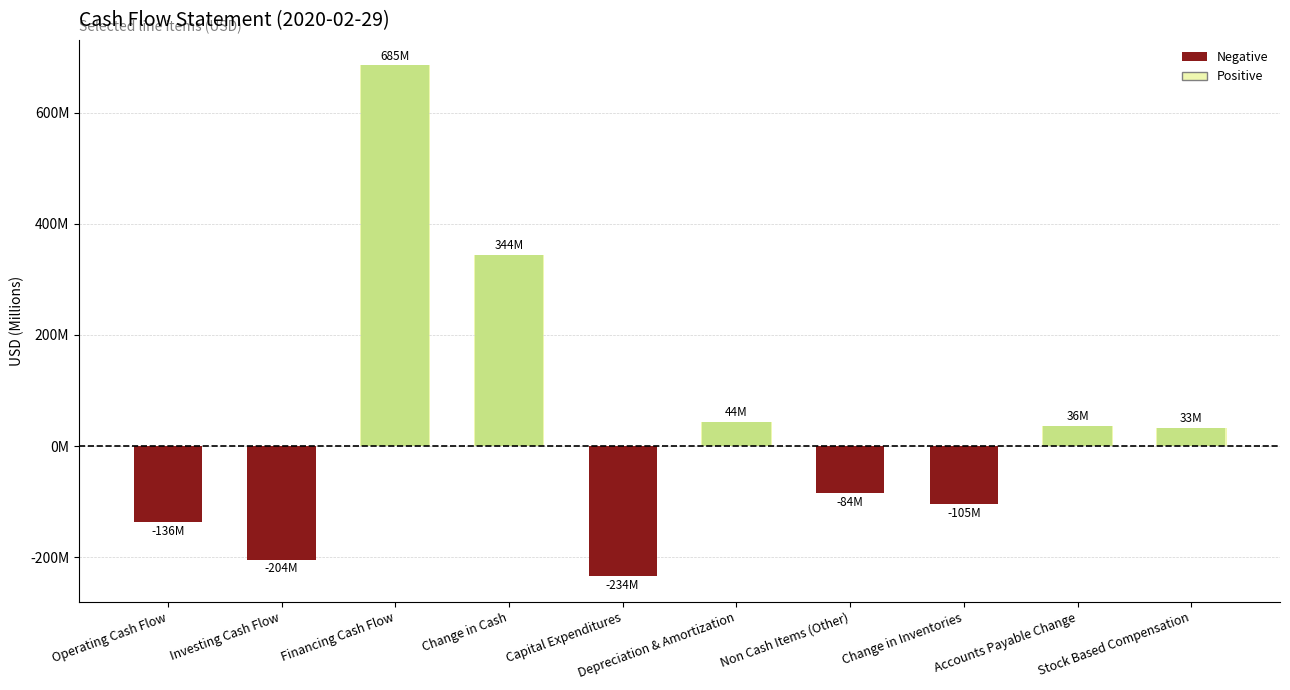

How many positive values are there?

5